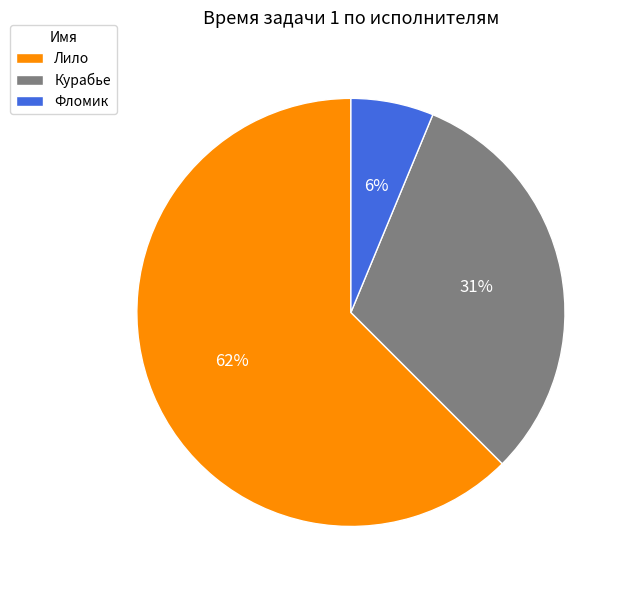

What percentage is the Фломик slice, to the nearest percent?

6%